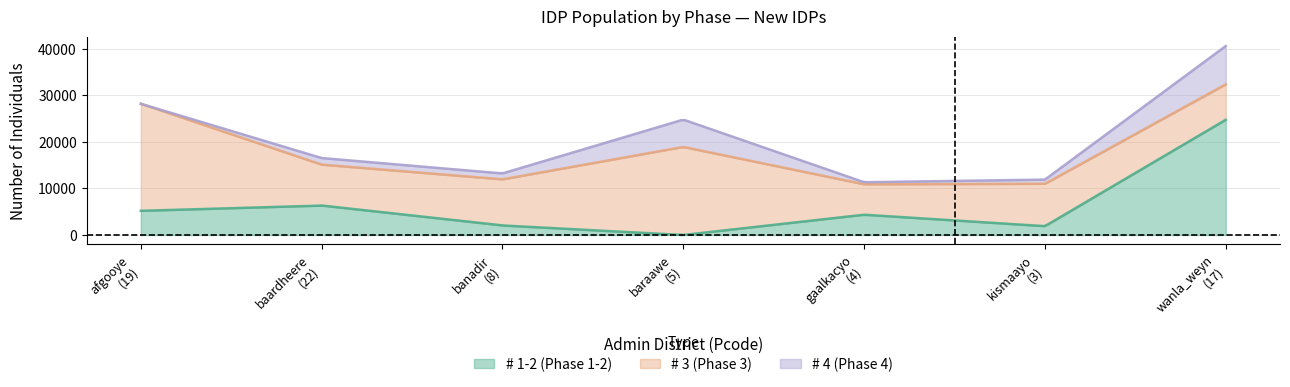

What are all the series names shown in the legend?

# 1-2, # 3, # 4